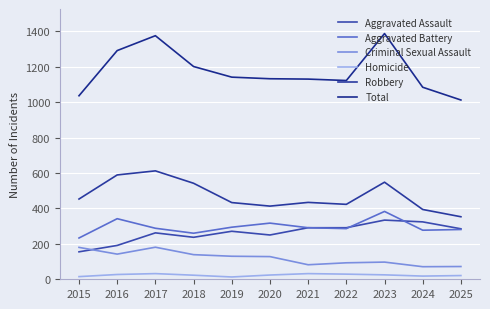

Reading left to right, list all the values displayed in this chart.

Aggravated Assault: 2015=155	2016=191	2017=262	2018=237	2019=271	2020=250	2021=291	2022=291	2023=334	2024=324	2025=285
Aggravated Battery: 2015=233	2016=342	2017=288	2018=260	2019=294	2020=317	2021=291	2022=286	2023=383	2024=277	2025=281
Criminal Sexual Assault: 2015=180	2016=142	2017=181	2018=139	2019=130	2020=128	2021=82	2022=93	2023=97	2024=71	2025=72
Homicide: 2015=15	2016=27	2017=32	2018=23	2019=13	2020=24	2021=32	2022=29	2023=25	2024=18	2025=21
Robbery: 2015=453	2016=589	2017=612	2018=542	2019=433	2020=413	2021=434	2022=423	2023=548	2024=394	2025=353
Total: 2015=1036	2016=1291	2017=1375	2018=1201	2019=1141	2020=1132	2021=1130	2022=1122	2023=1387	2024=1084	2025=1012